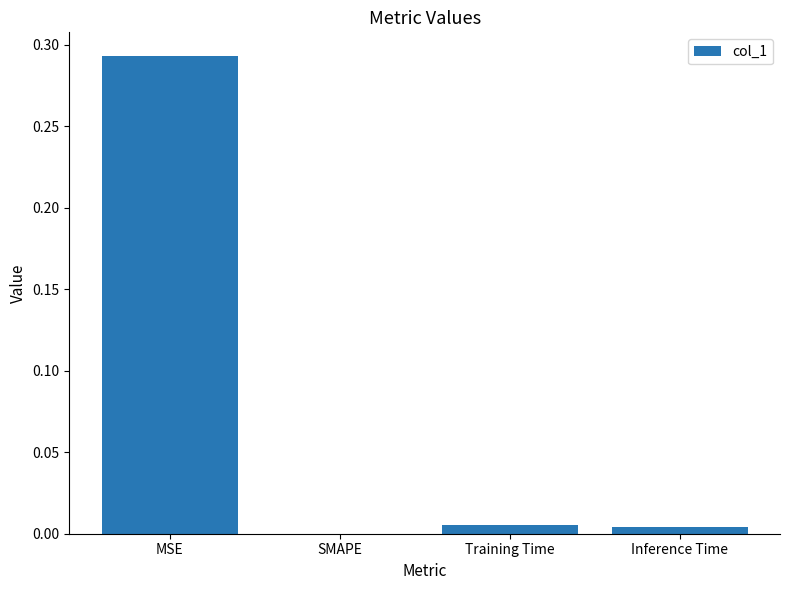

The chart shows a value of 0.0 at SMAPE. True or false?

True